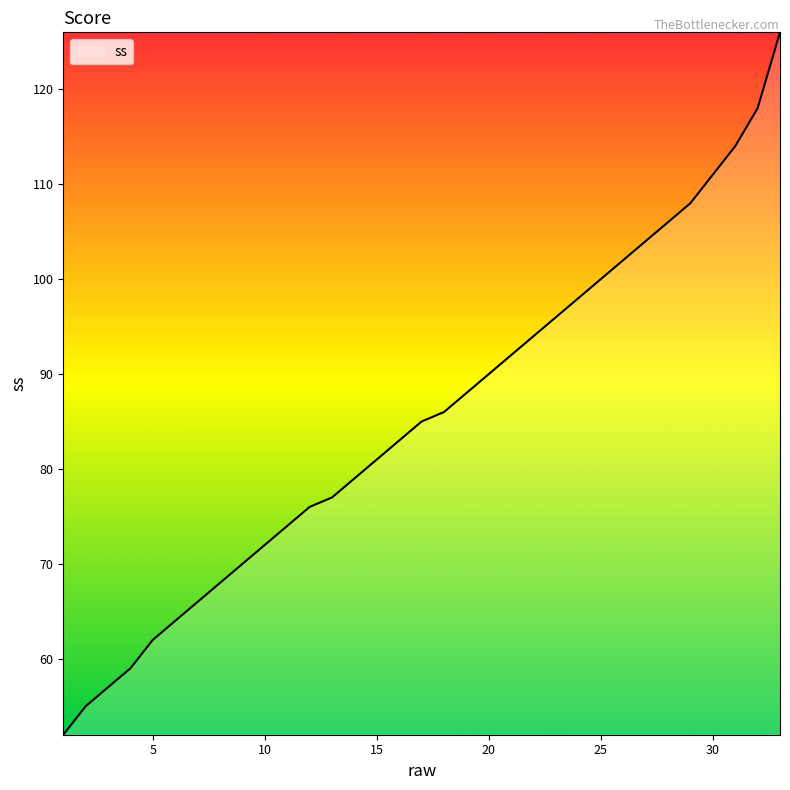

What is the smallest value displayed?

52